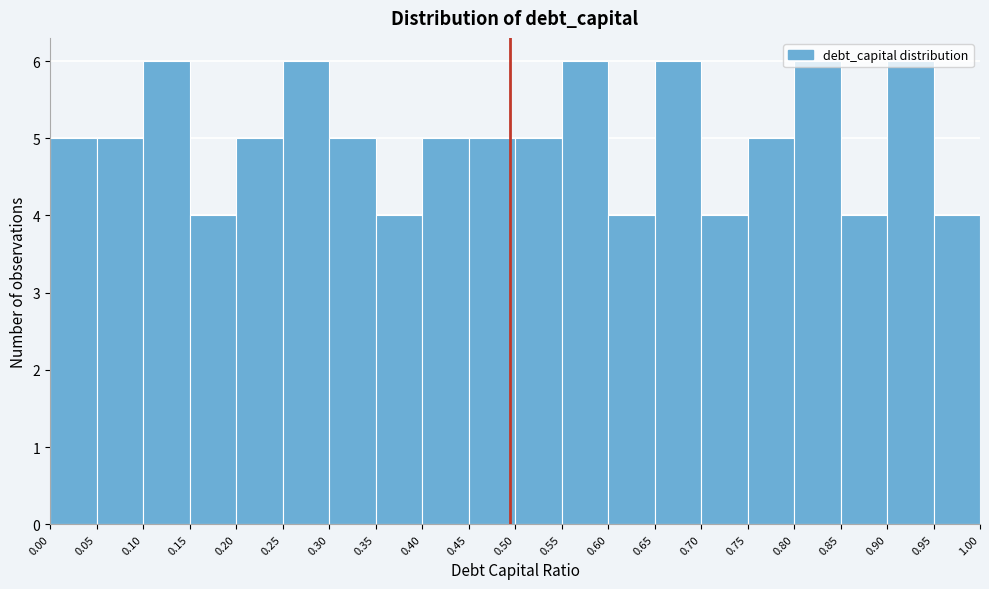

How tall is the bar that spans 0.85 to 0.90 on the x-axis? The values are not printed on the chart, so give them approximately, as read against the axis.

4